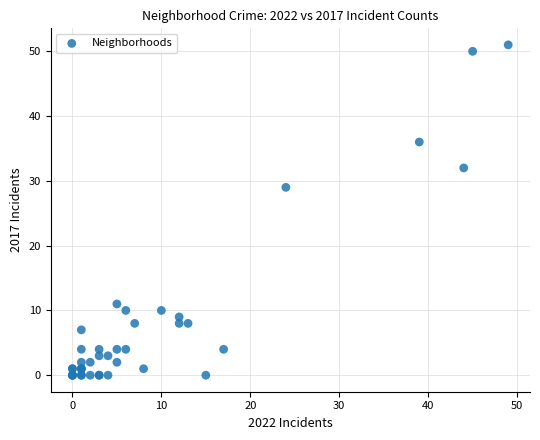

What Y value in the scatter plot is closest to 25?

29